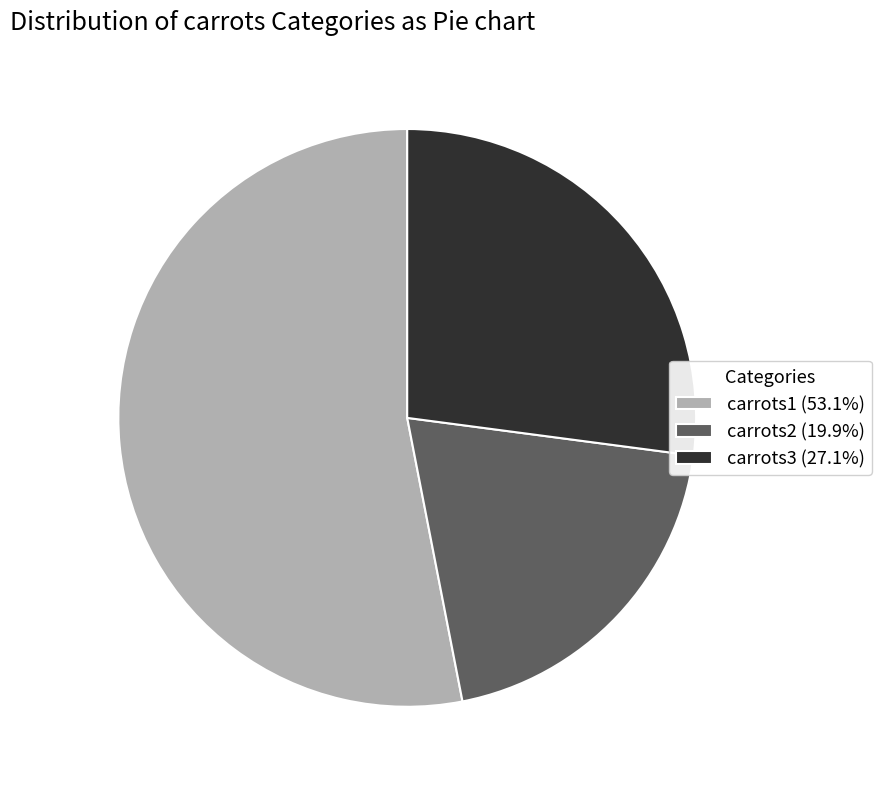

What is the ratio of the value at carrots3 (27.1%) to the value at carrots2 (19.9%)?

1.4